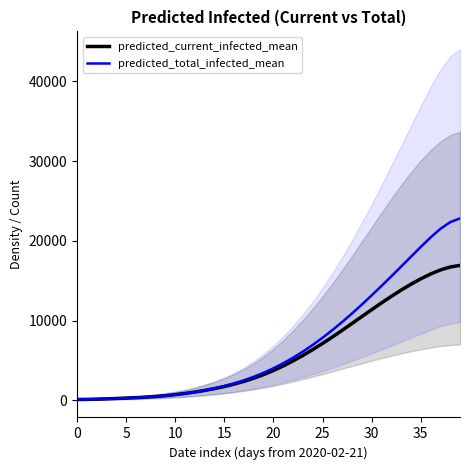

Is this an area chart (filled region under the line)?

No